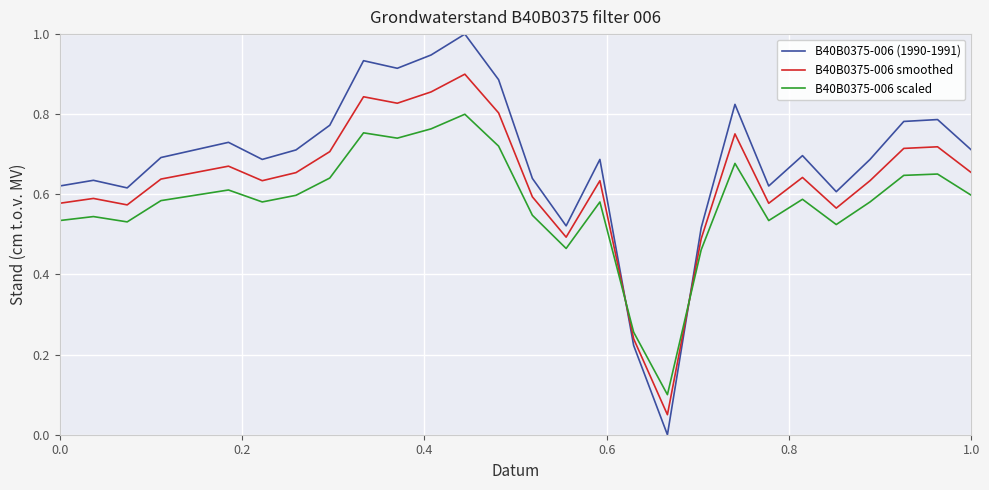

Which series has the largest total across all categories?

B40B0375-006 (1990-1991)